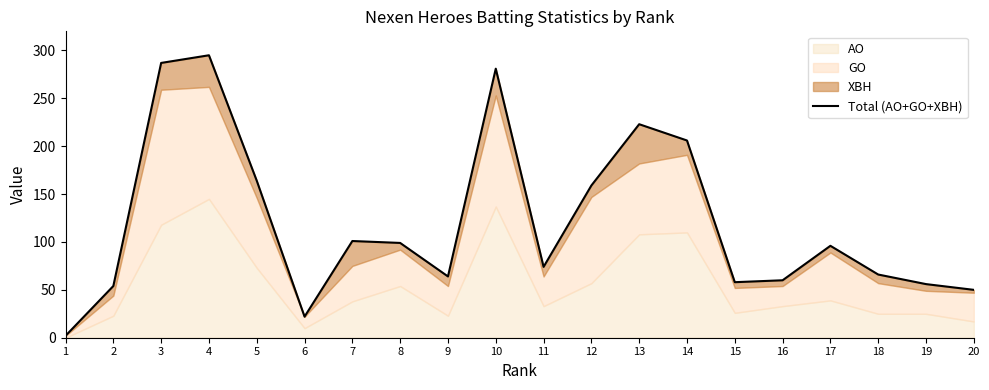

What is the average value?

121